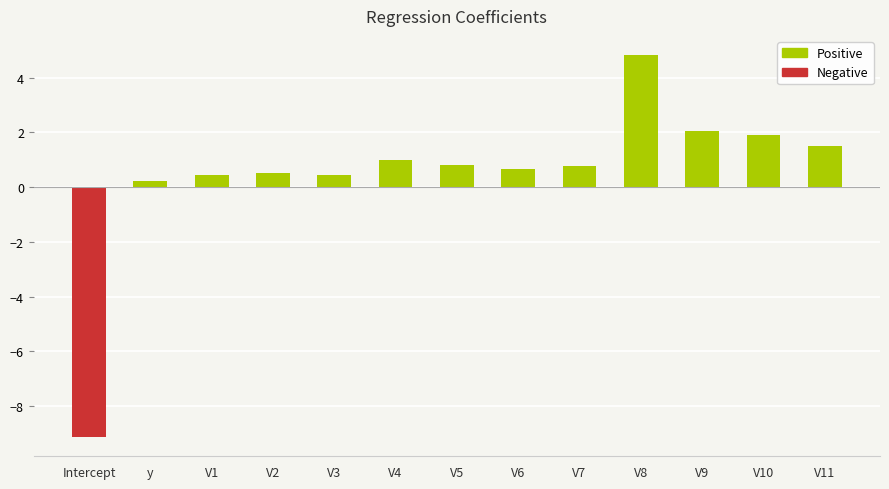

Are the bars grouped side by side (vs. stacked)?

No